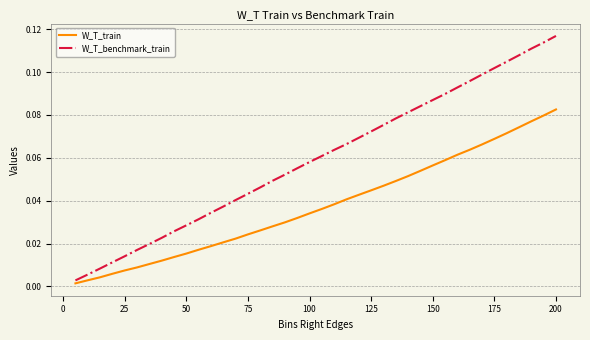

Which series has the largest total across all categories?

W_T_benchmark_train